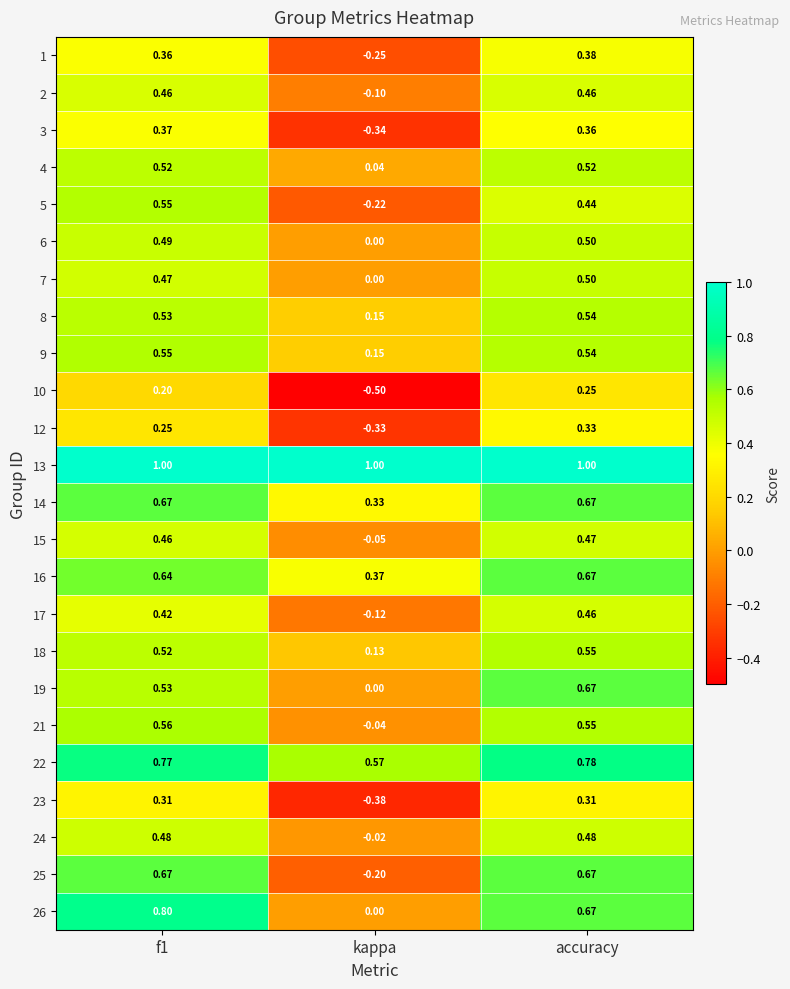

At which category does the chart reach its minimum across all series?

kappa